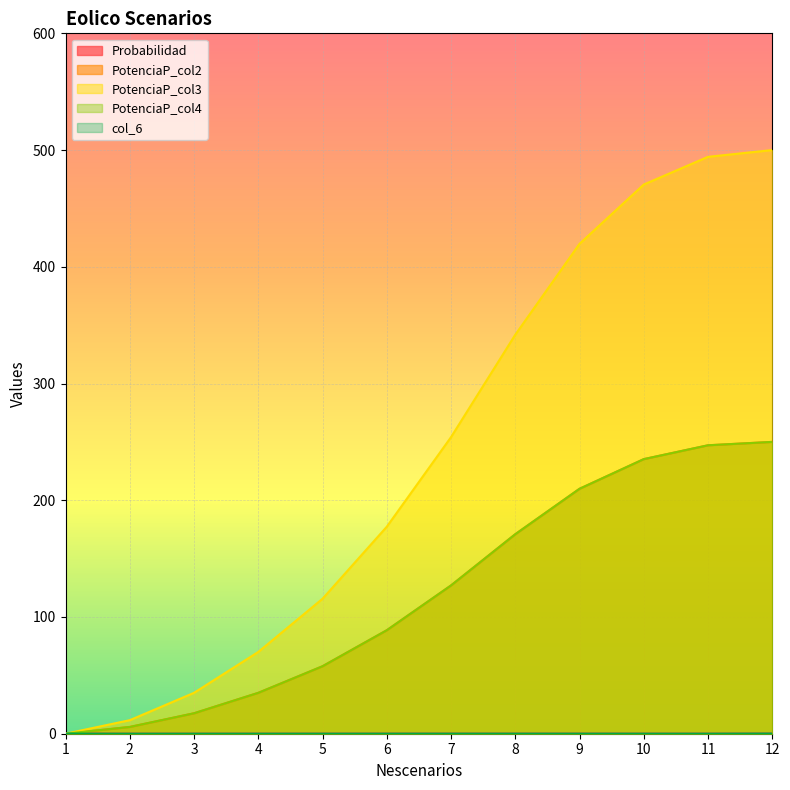

What is the value of the PotenciaP_col2 point at the 2nd from the left?

5.8